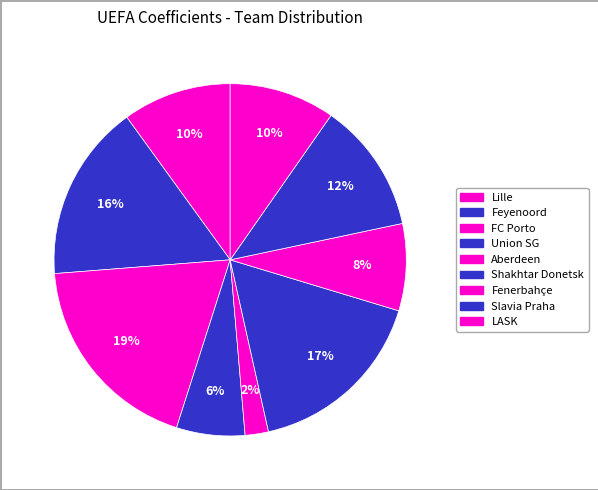

What percentage is NOT represented by Slavia Praha?

88.0%